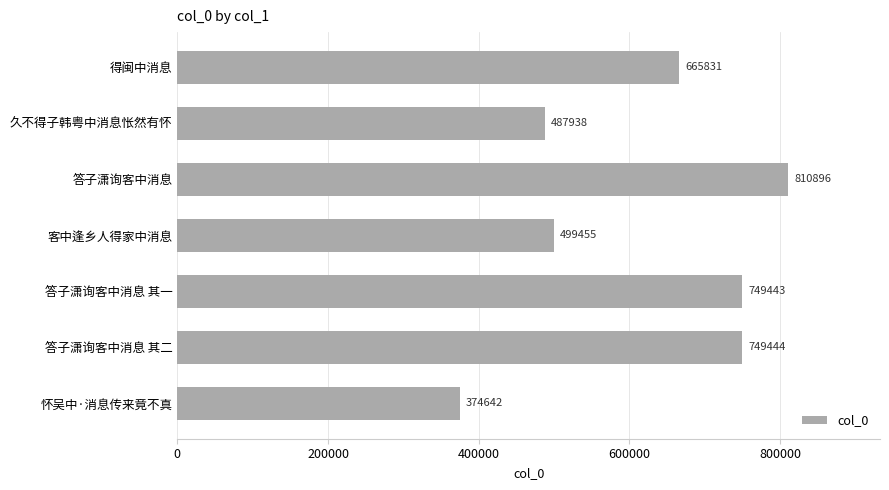

What is the difference between the second highest and second lowest values?

261506